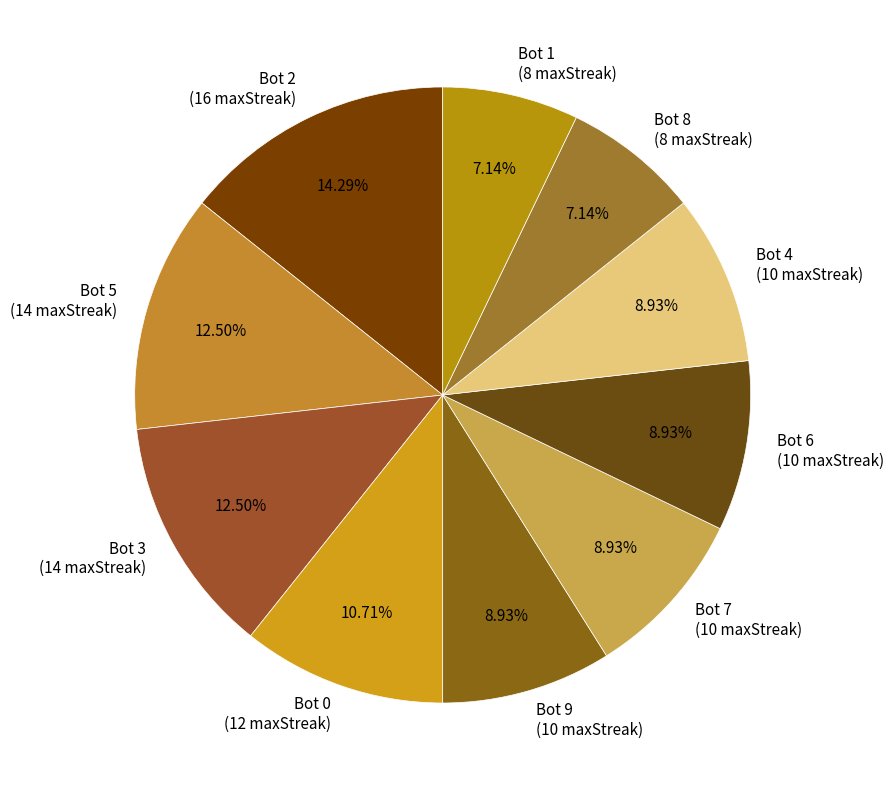

What is the ratio of the value at Bot 5 (14 maxStreak) to the value at Bot 6 (10 maxStreak)?

1.4